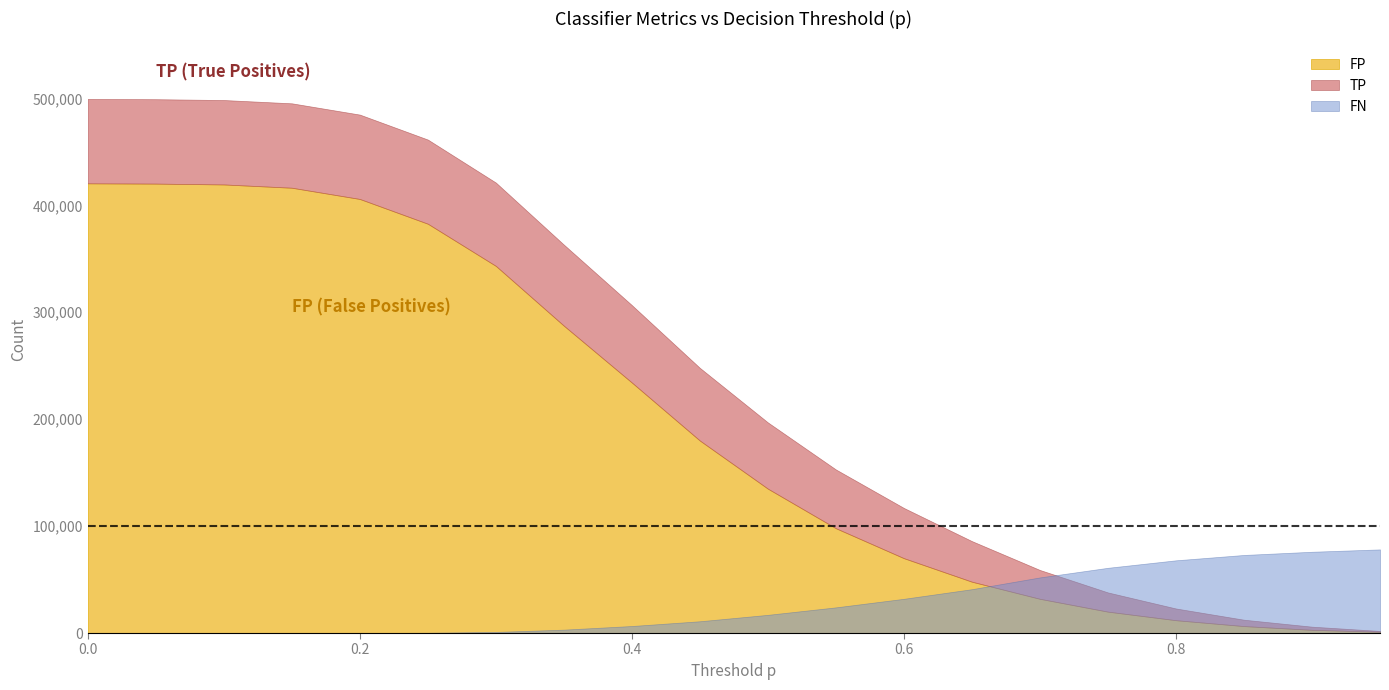

True or false: TN and FN intersect in this chart.

False